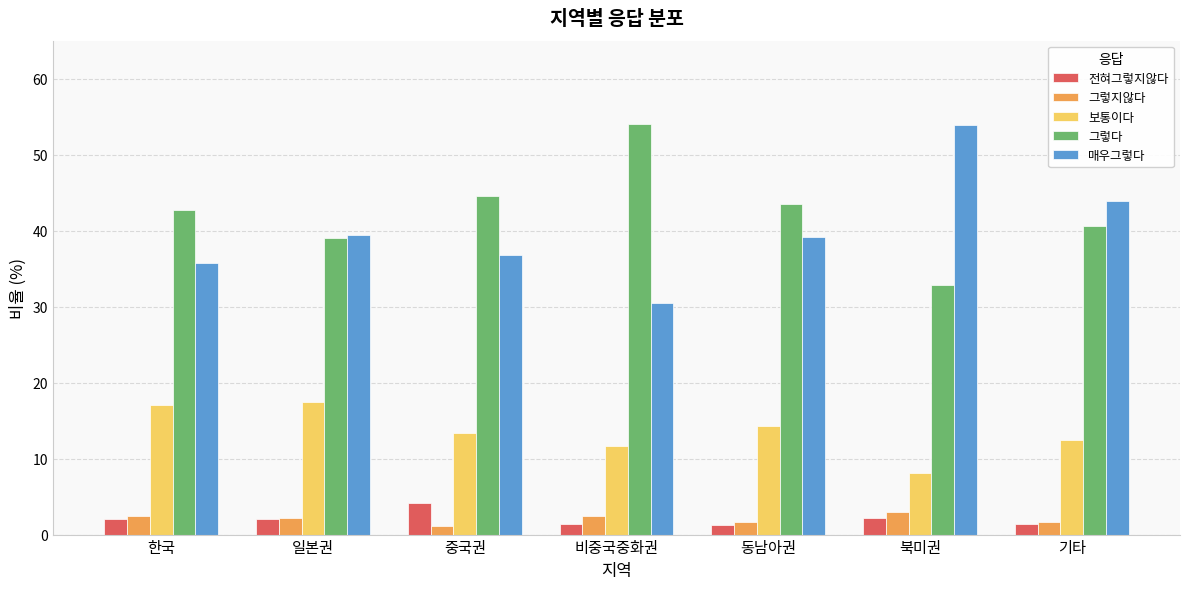

What is the sum of all 전혀그렇지않다 values?

14.6